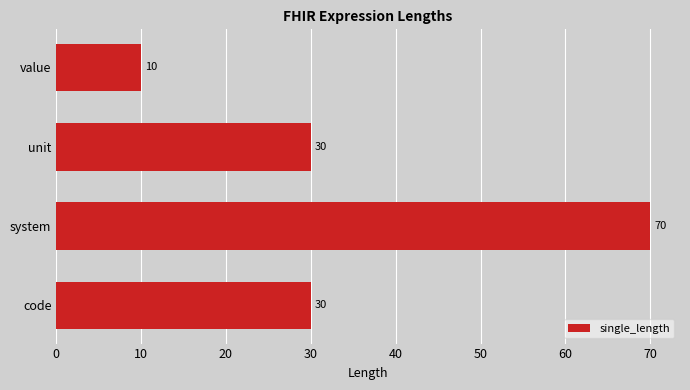

True or false: the data shows 30 at unit.

True